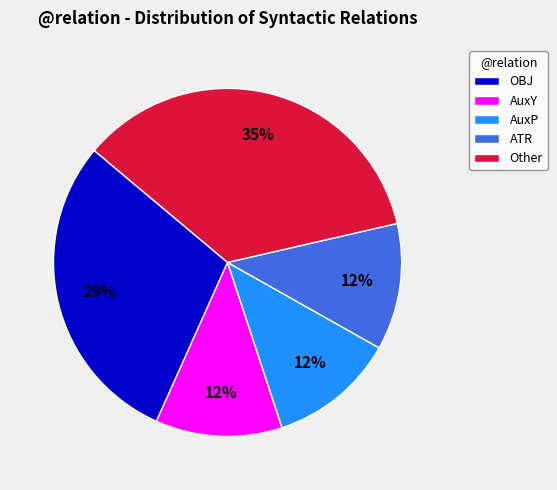

Is Other the majority of the pie?

No